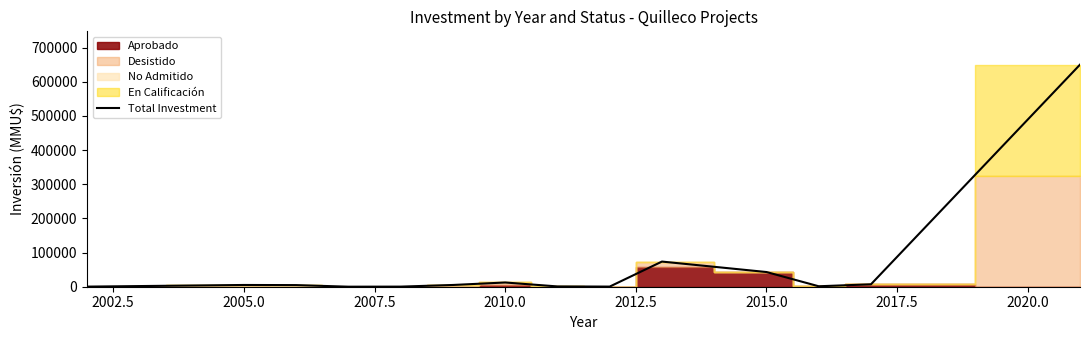

What is the difference between the maximum and second lowest values?

649700